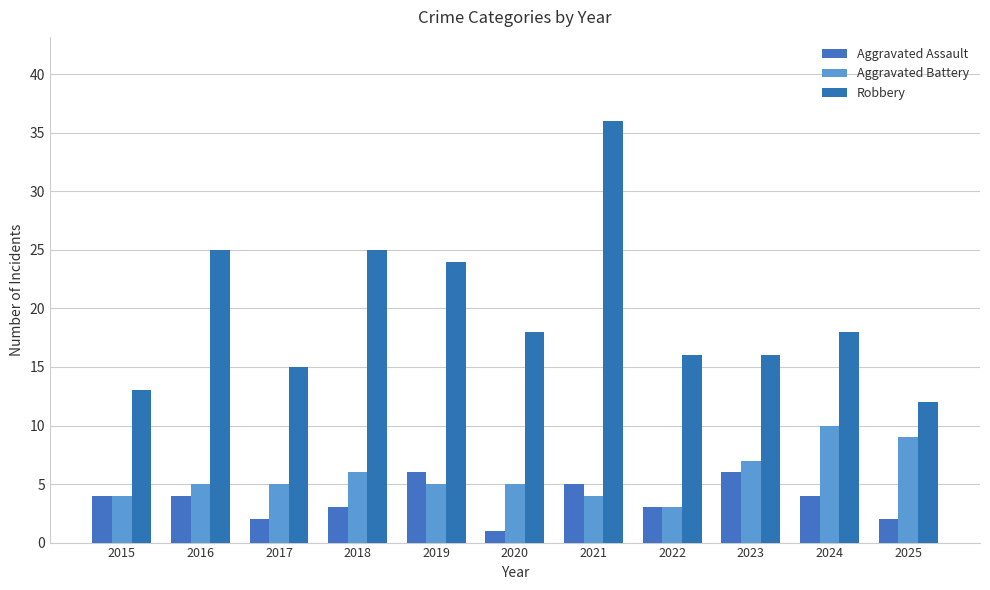

Where is Robbery nearest to the value 24?

2019